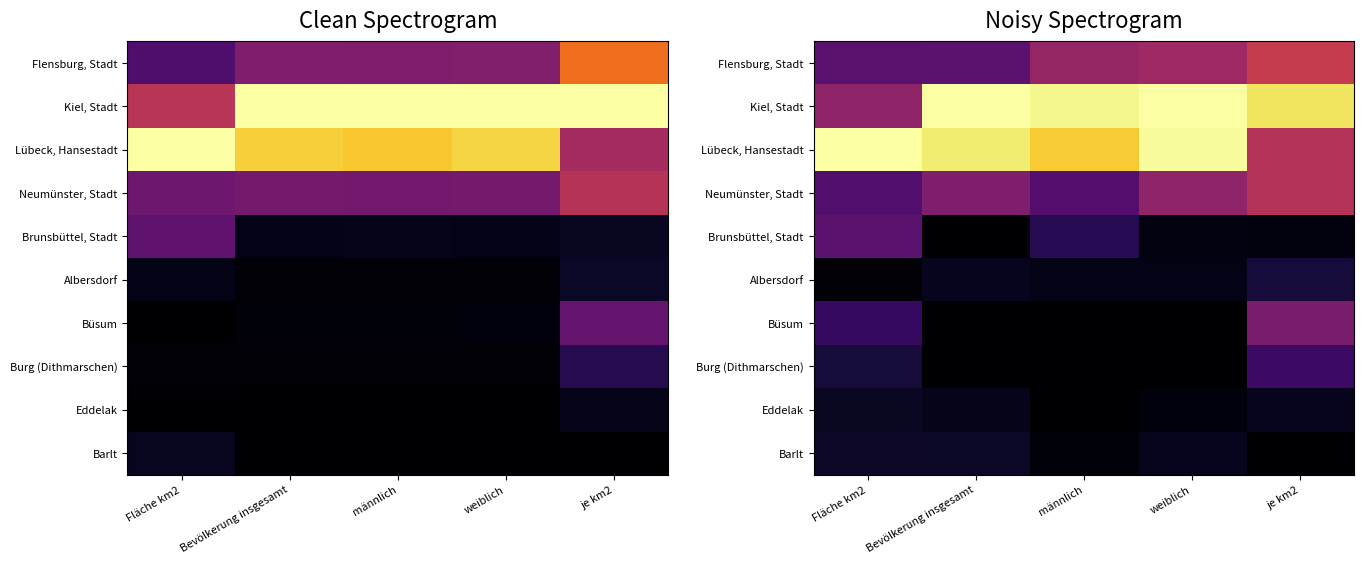

What is the spread (max minus min) of values at Bevölkerung insgesamt?

1.0